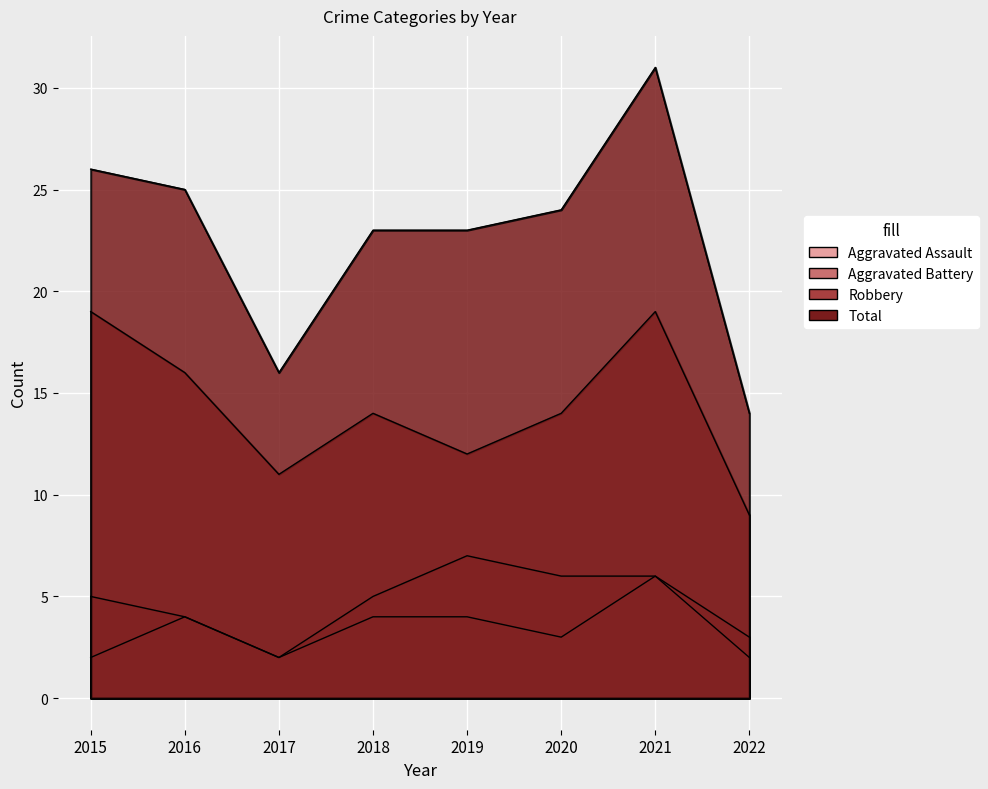

What is the lowest value of the Aggravated Assault series?

2